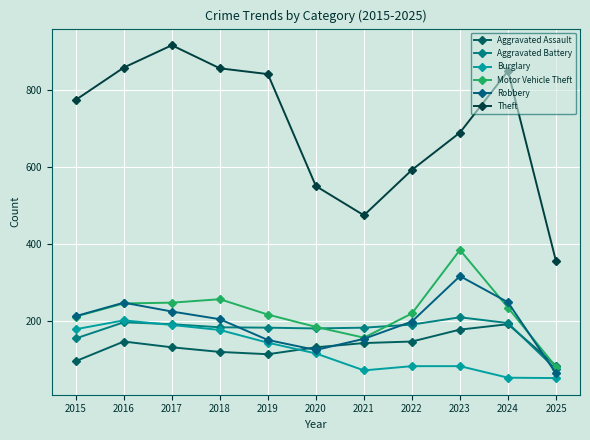

How many data points in Aggravated Assault are less than 131?

4